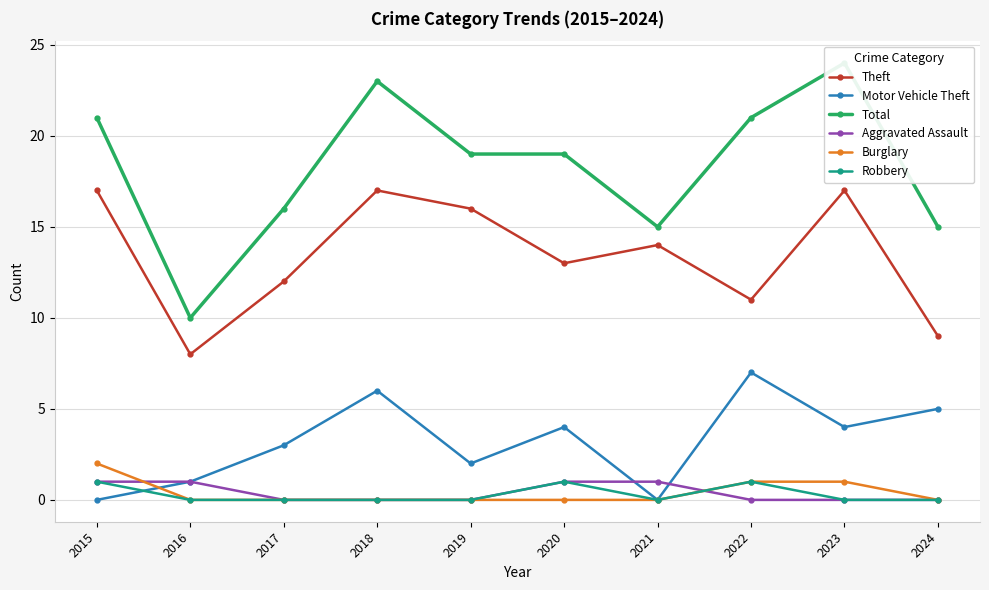

What is the value of the Motor Vehicle Theft point at the 4th from the left?

6